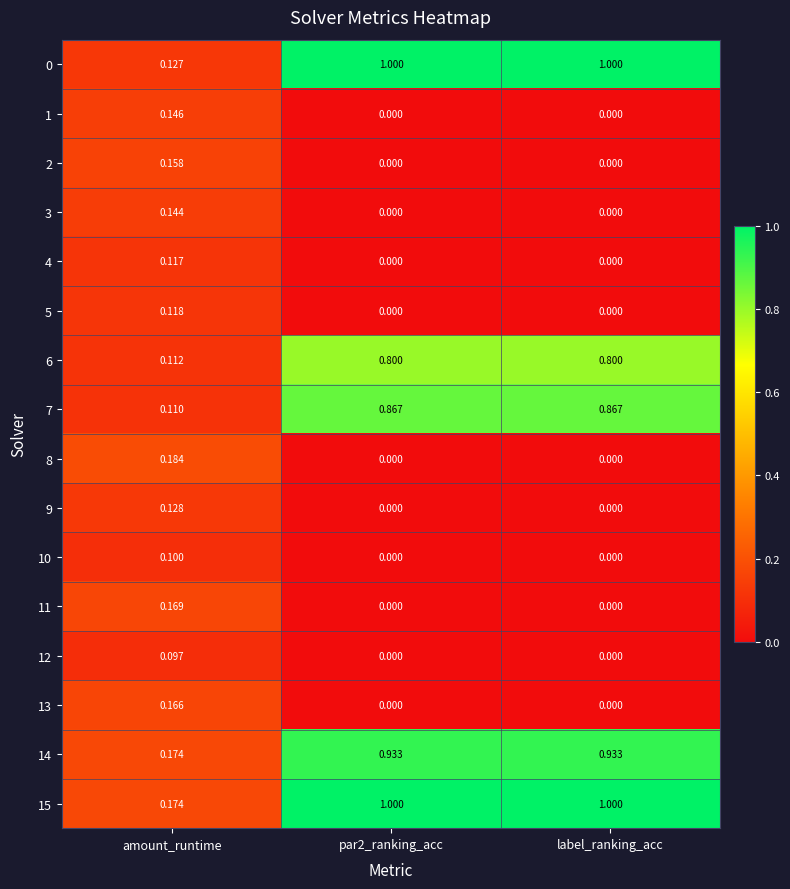

Is the value of 7 at amount_runtime greater than the value of 11 at amount_runtime?

No